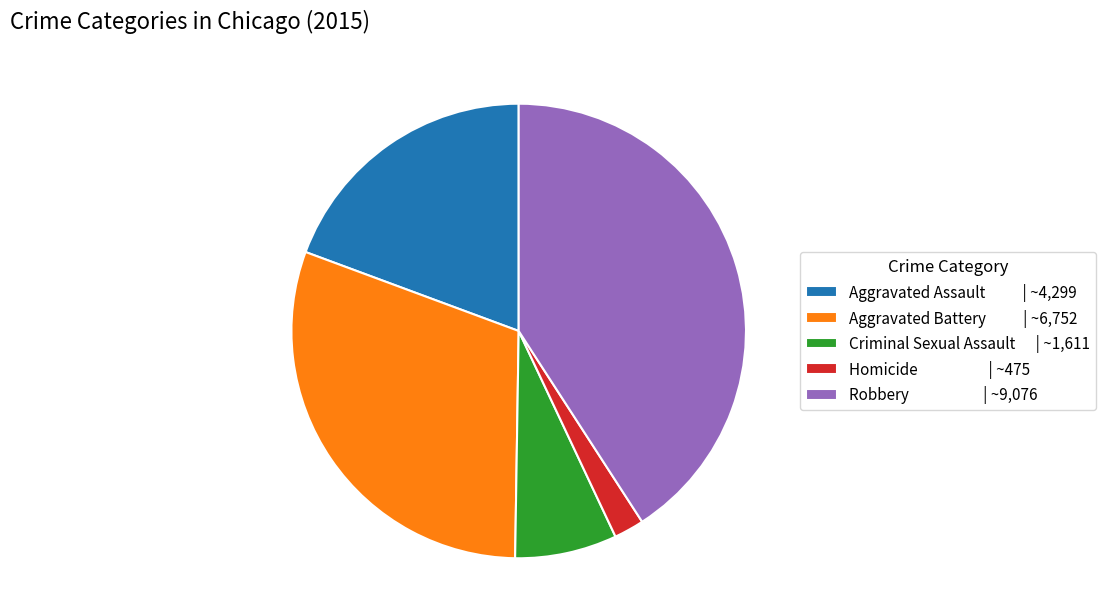

What is the smallest slice in the pie chart?

Homicide